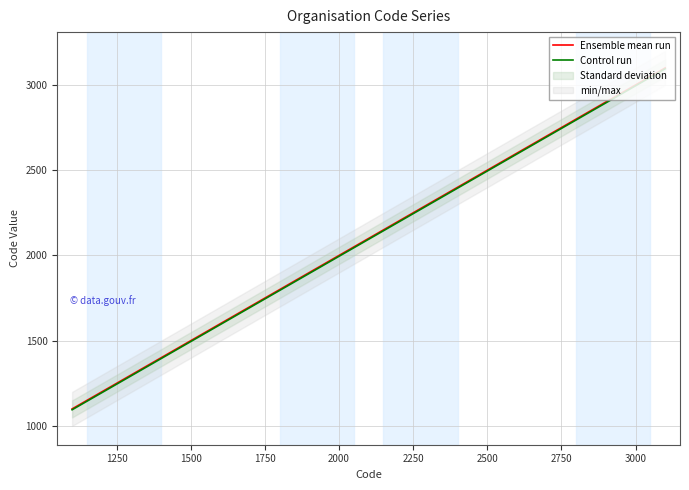

What is the difference between the second highest and minimum values in the Control run series?

1100